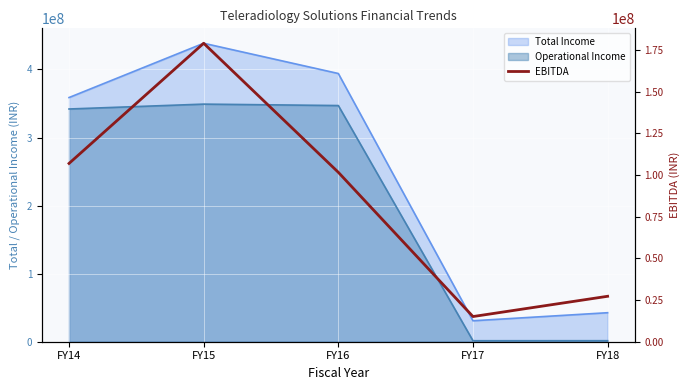

Between FY17 and FY18, which is larger?

FY18